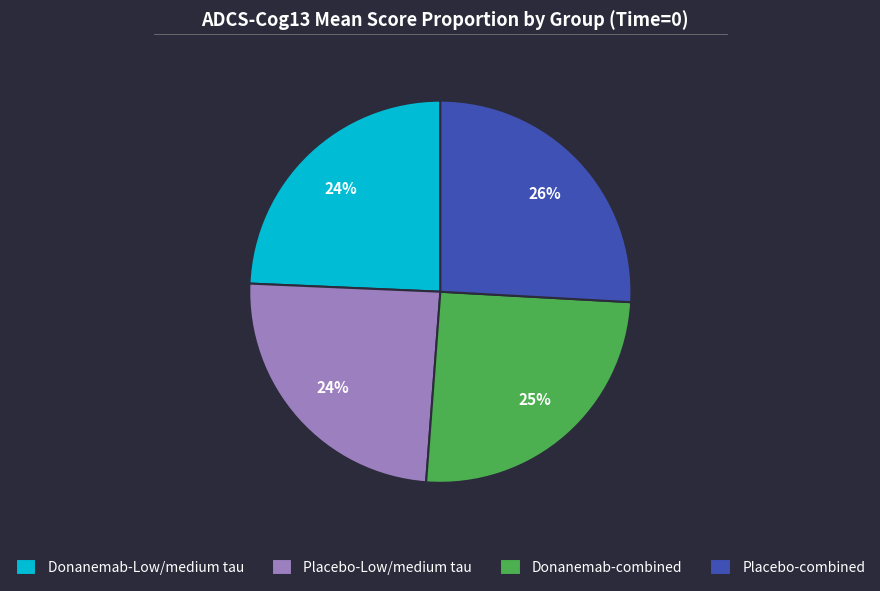

Is it true that Donanemab-combined is 25% of the pie?

True